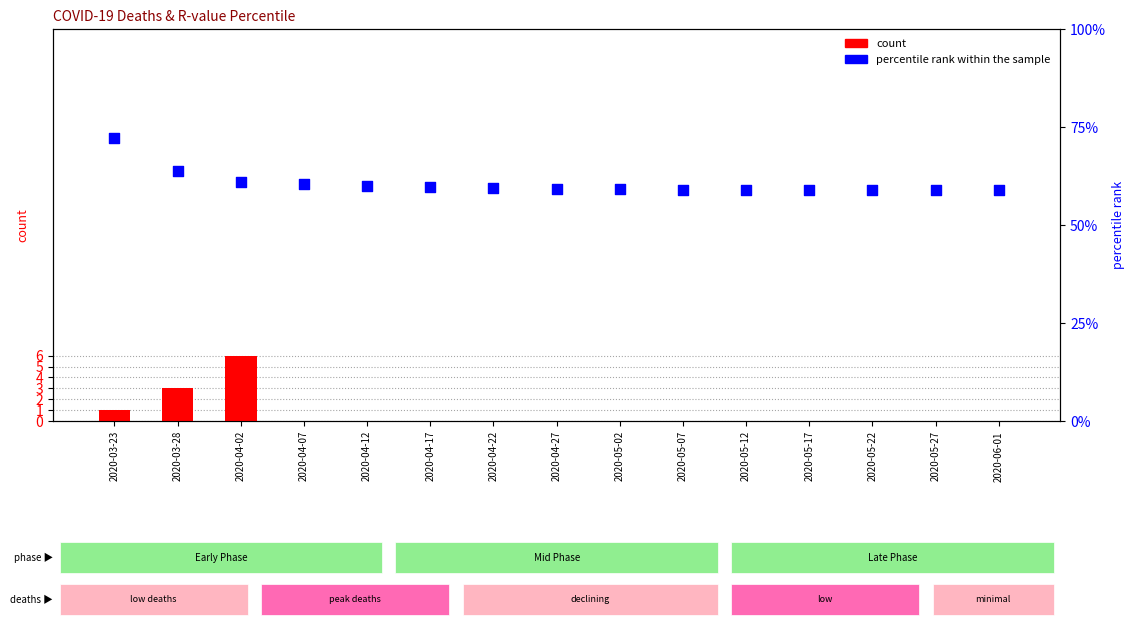

Is the value of percentile rank within the sample at 2020-05-07 greater than the value of count at 2020-04-17?

Yes